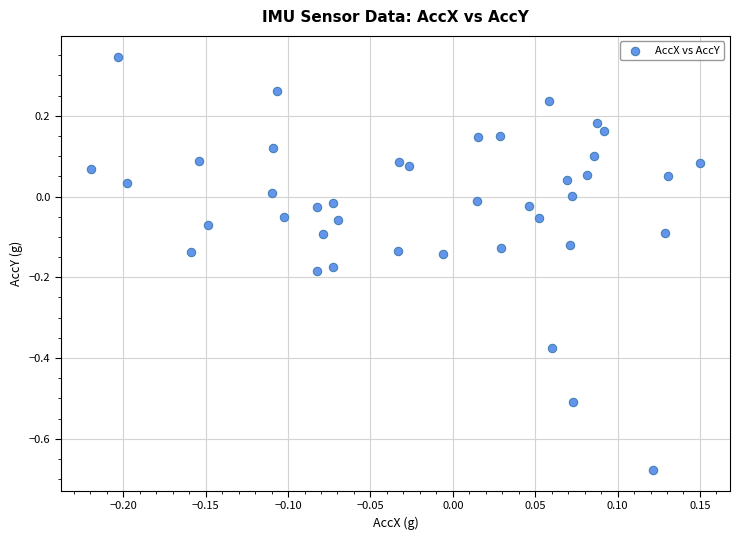

What is the range of X values (max minus min)?

0.4